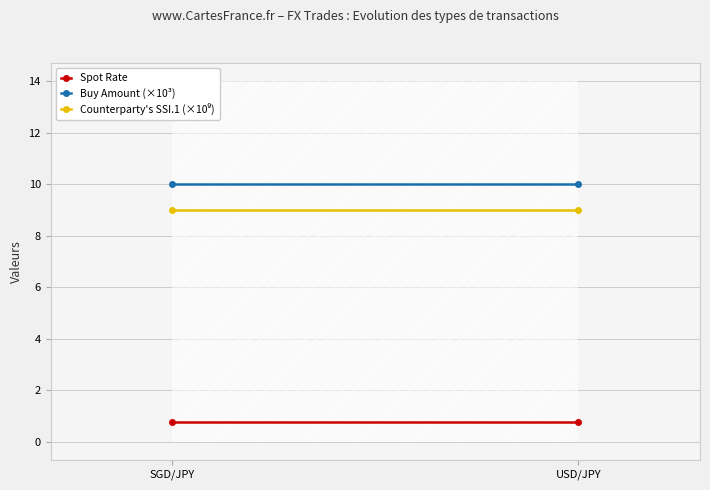

List the labels in order of Counterparty's SSI.1 (×10⁹) value, smallest first.

SGD/JPY, USD/JPY